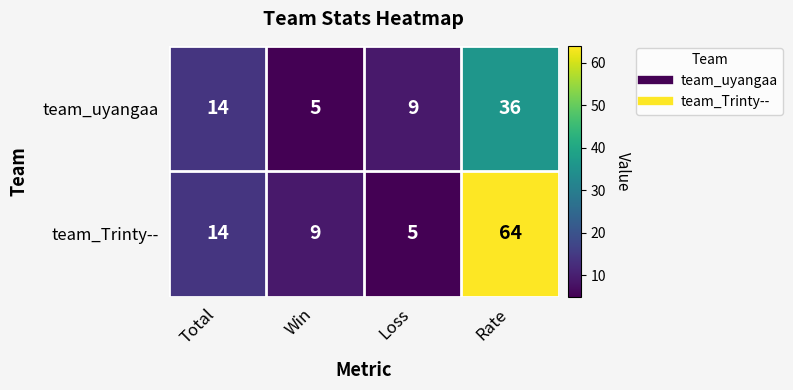

How many data points in team_uyangaa are less than 14?

2